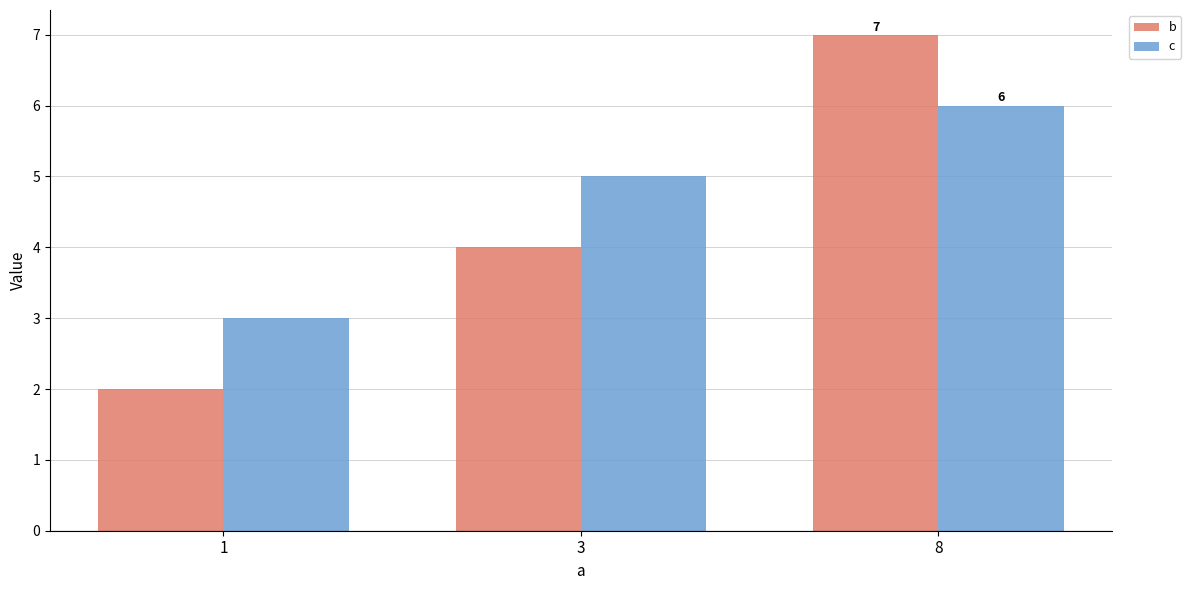

Reading right to left, extract all data points from this chart.

b: 7	4	2
c: 6	5	3